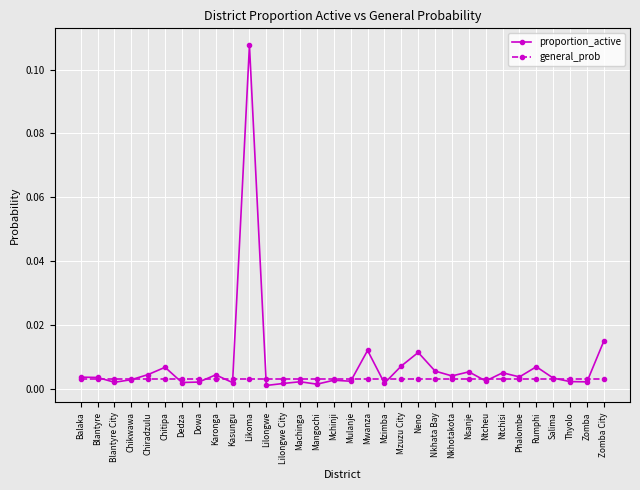

Which series has the widest spread of values?

proportion_active